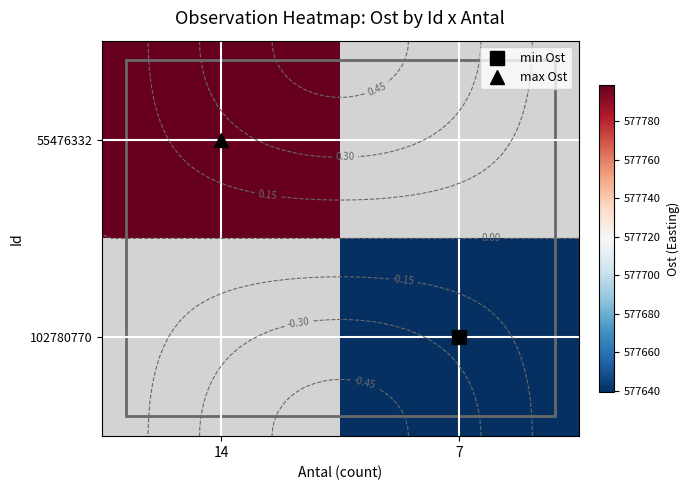

Is the value of 102780770 at 14 greater than the value of 55476332 at 7?

No